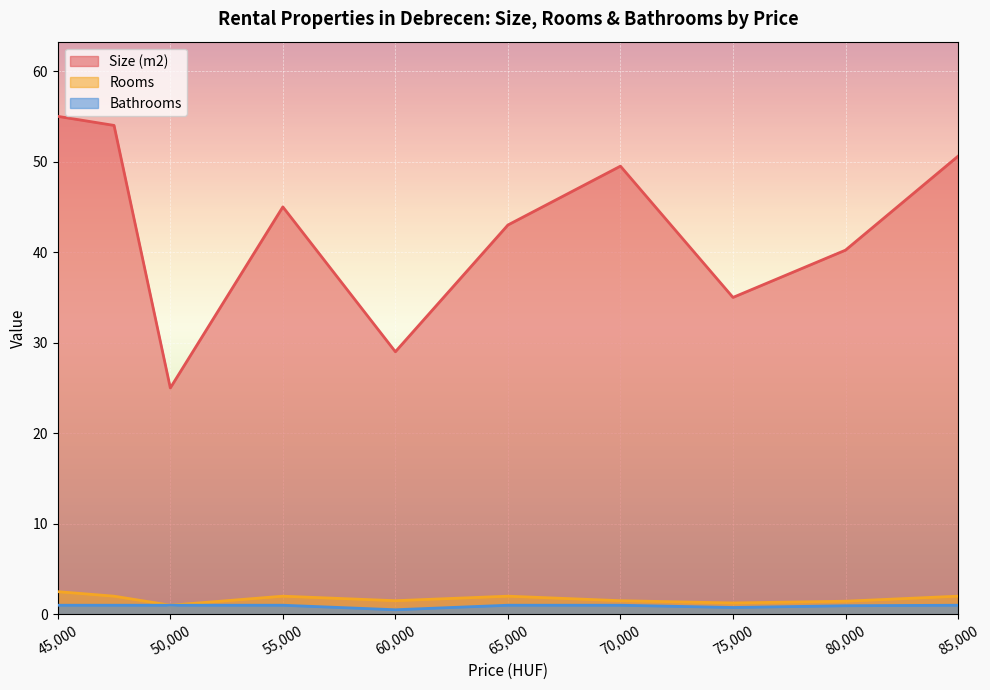

True or false: Size (m2) has a value of 25.0 at 50,000.

True